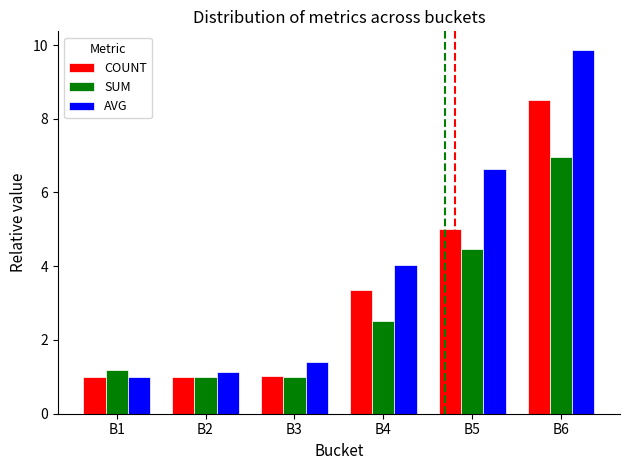

Is it true that COUNT equals 5.0 at B5?

True